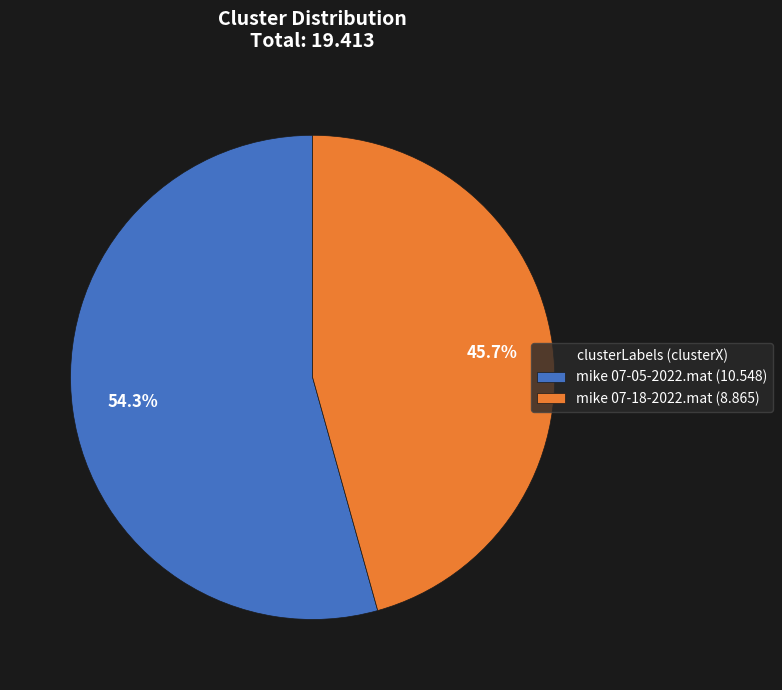

To the nearest percent, what is the difference between the largest and smallest slice percentages?

9%